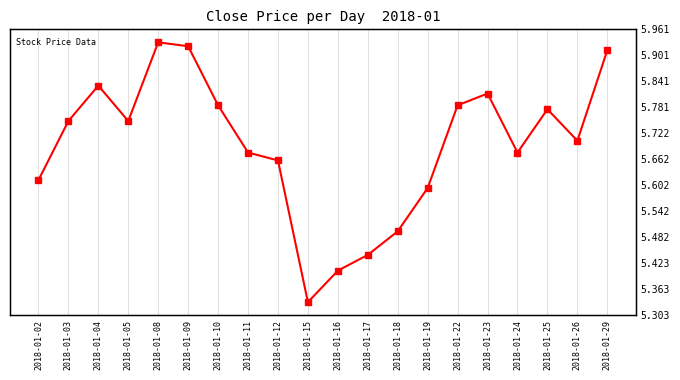

What is the ratio of the value at 2018-01-24 to the value at 2018-01-16?

1.0